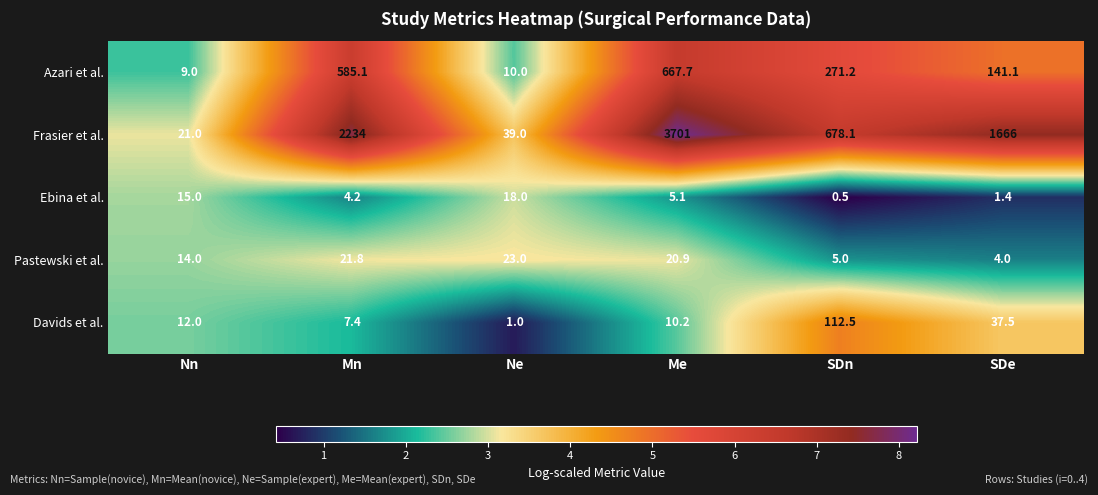

What is the sum of all Frasier et al. values?

8339.1